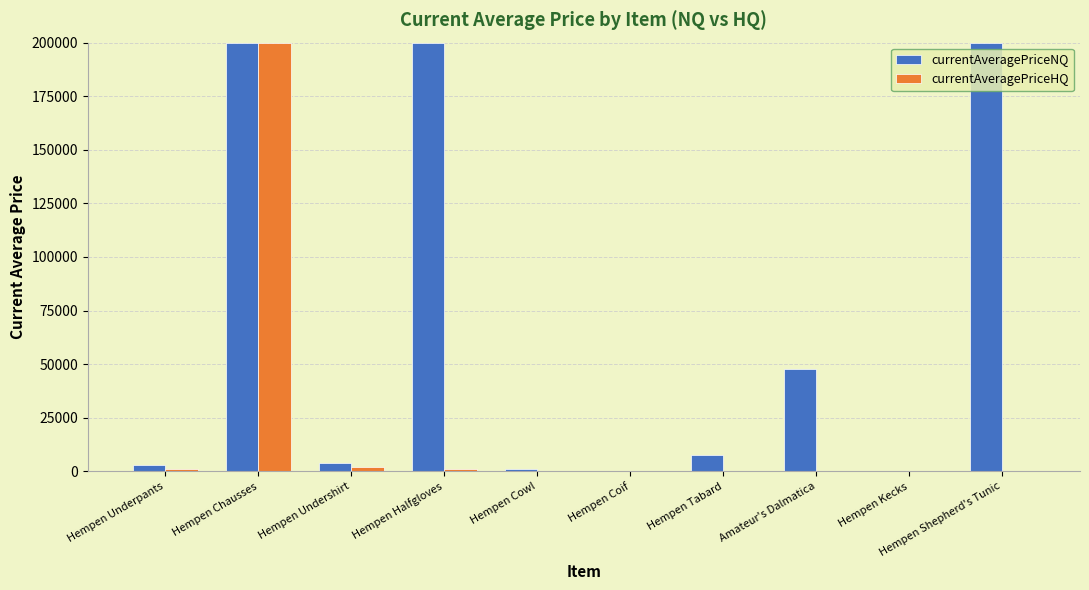

Between Hempen Halfgloves and Hempen Kecks, which series saw the biggest shift?

currentAveragePriceNQ